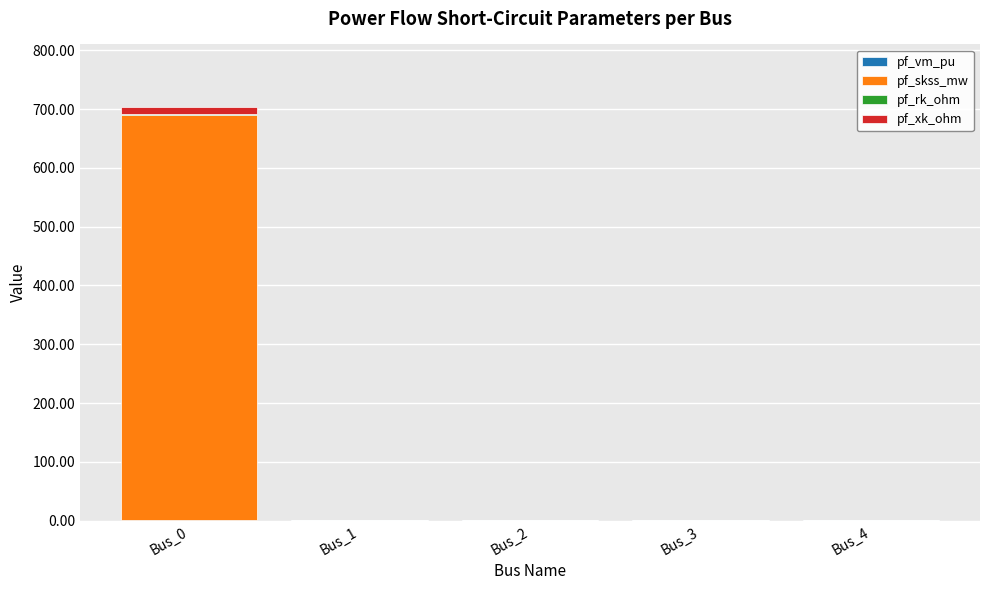

At which category is the sum across all series the highest?

Bus_0